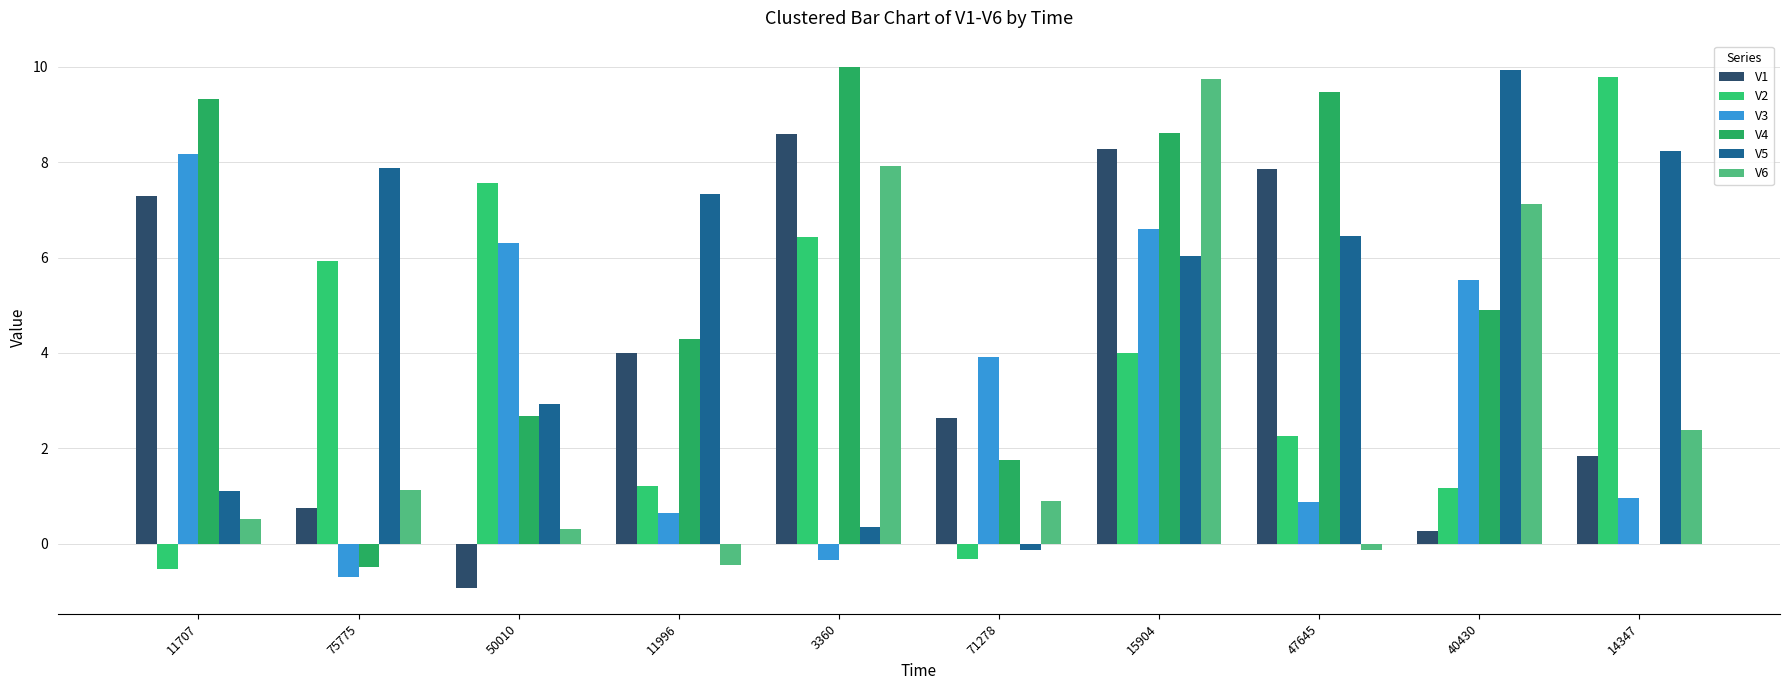

How many series are shown in this chart?

6